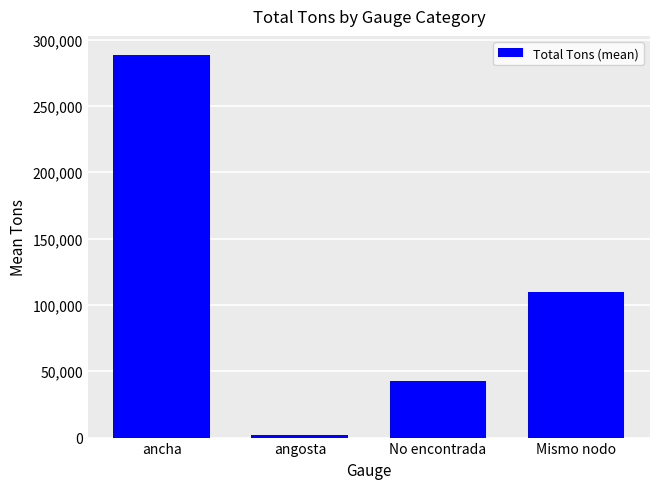

How many bars are there in total?

4